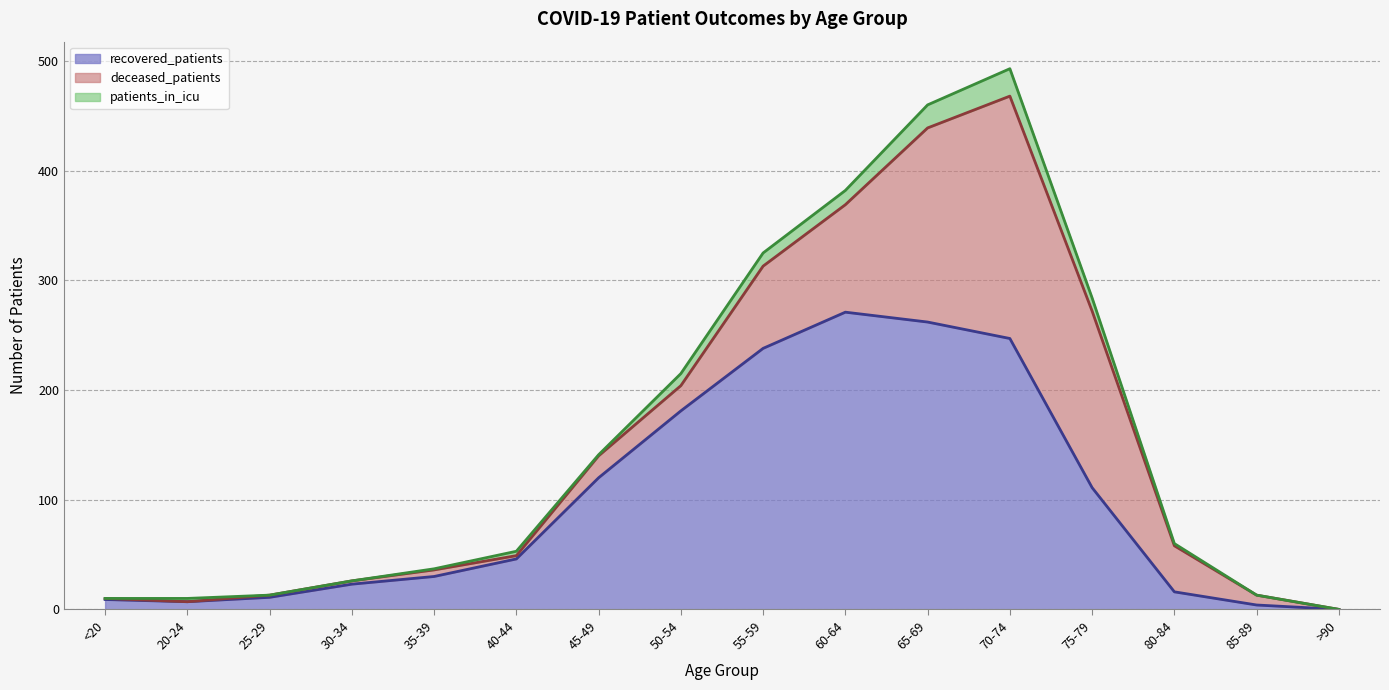

At 80-84, list the series in order from largest to smallest.

deceased_patients, recovered_patients, patients_in_icu